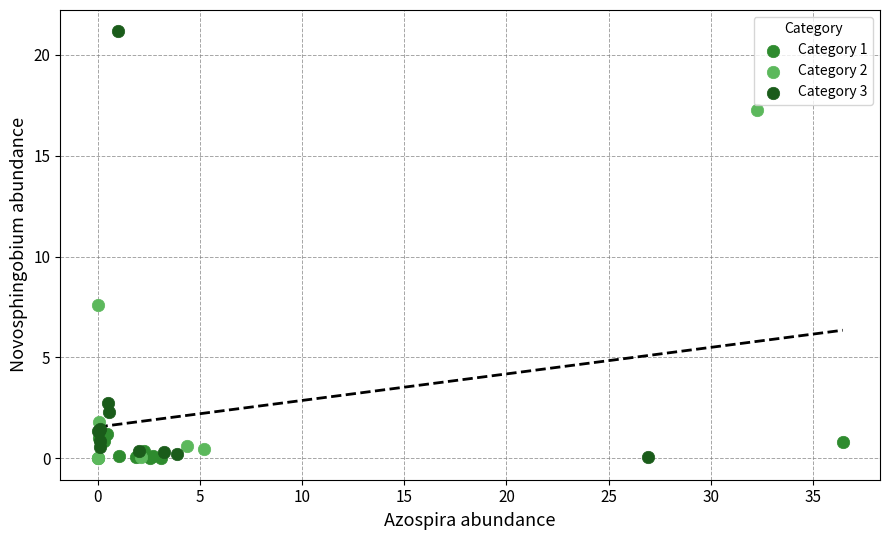

Which series contains the highest Y value?

Category 3